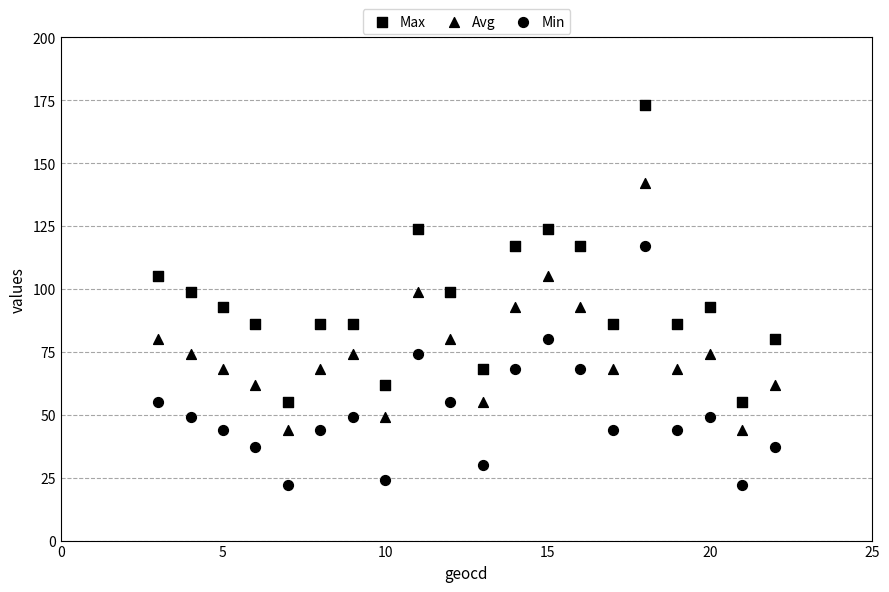

How many data points are displayed?

60